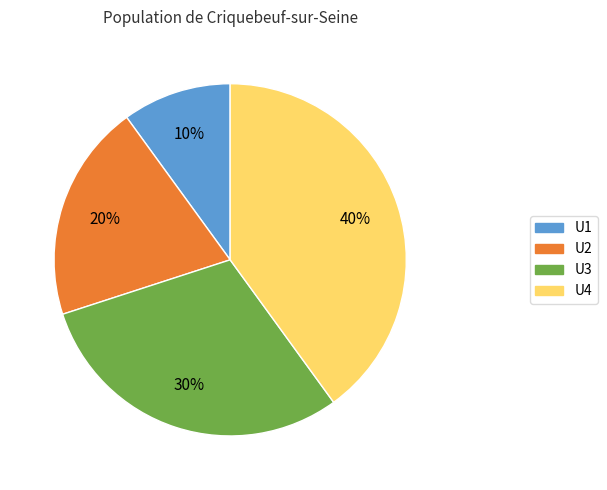

What is the smallest slice in the pie chart?

U1